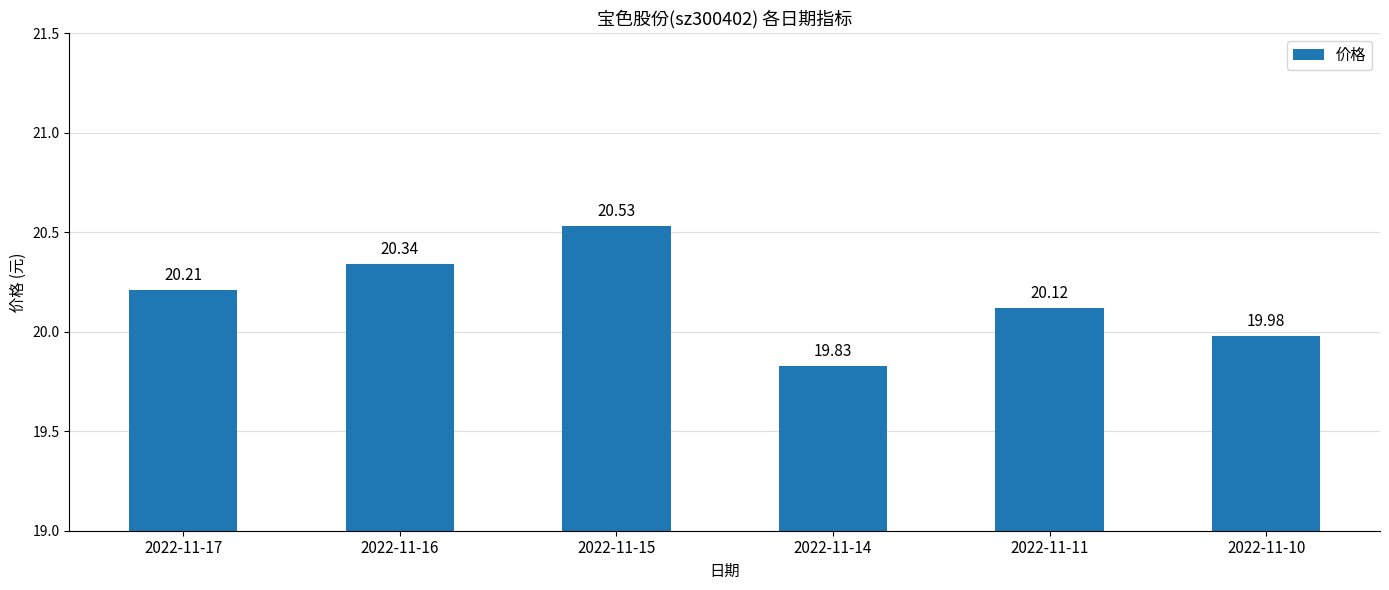

What is the maximum value shown in the chart?

20.5